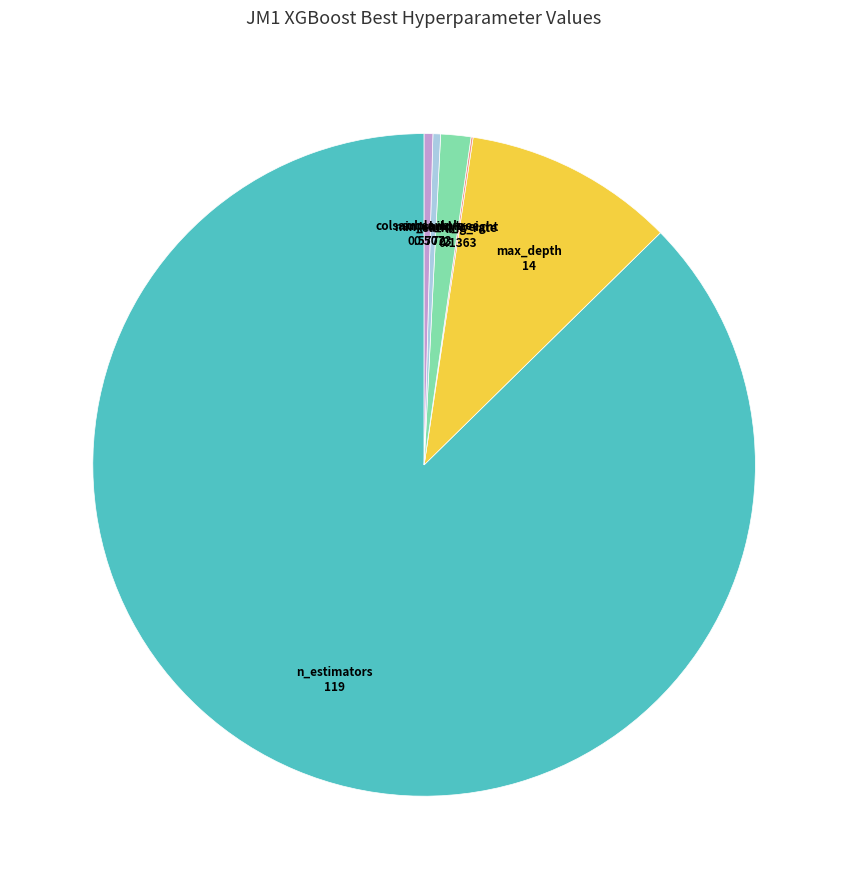

What is the largest slice in the pie chart?

n_estimators